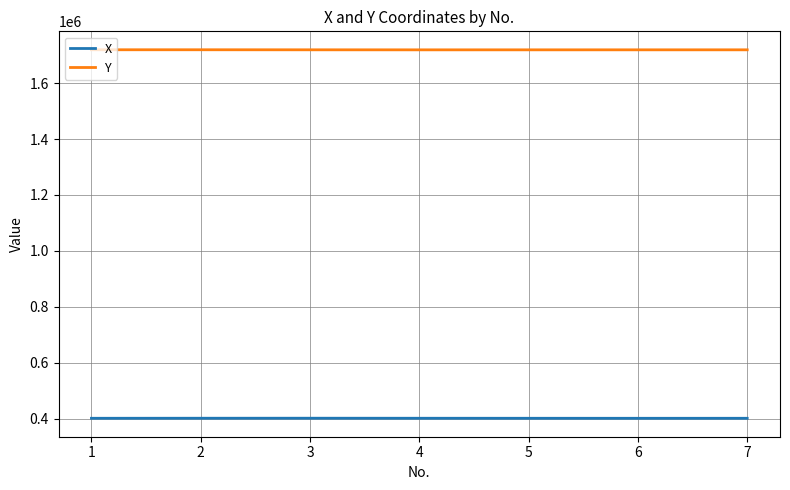

True or false: X and Y cross at least once.

False